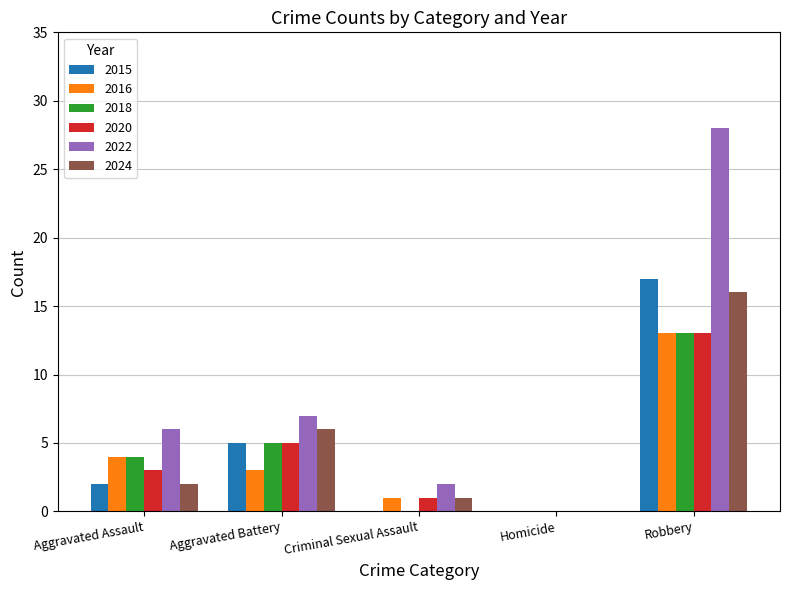

What is the sum of the 2016 values at Homicide and Robbery?

13